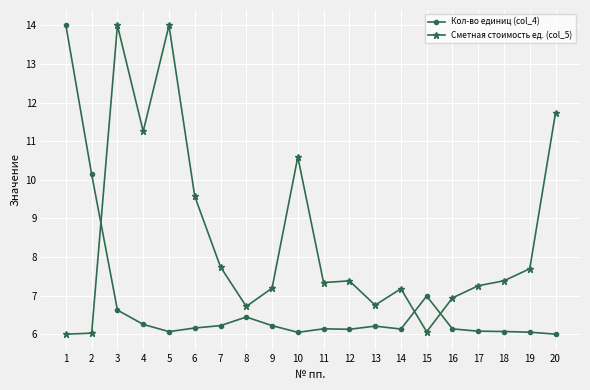

Where do Сметная стоимость ед. (col_5) and Кол-во единиц (col_4) first cross each other?

2 and 3